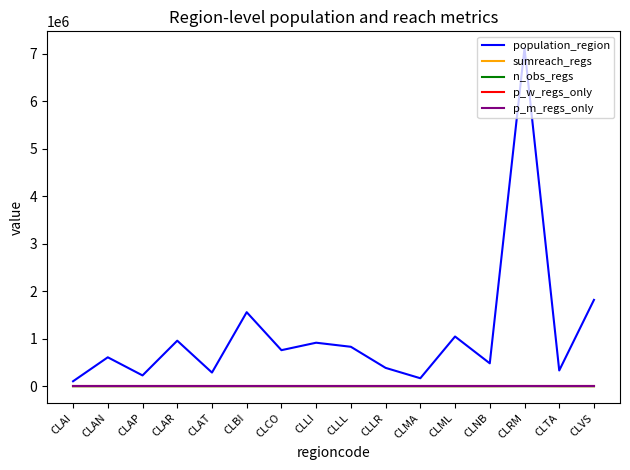

What is the difference between the maximum and minimum values in the population_region series?

7009650.0